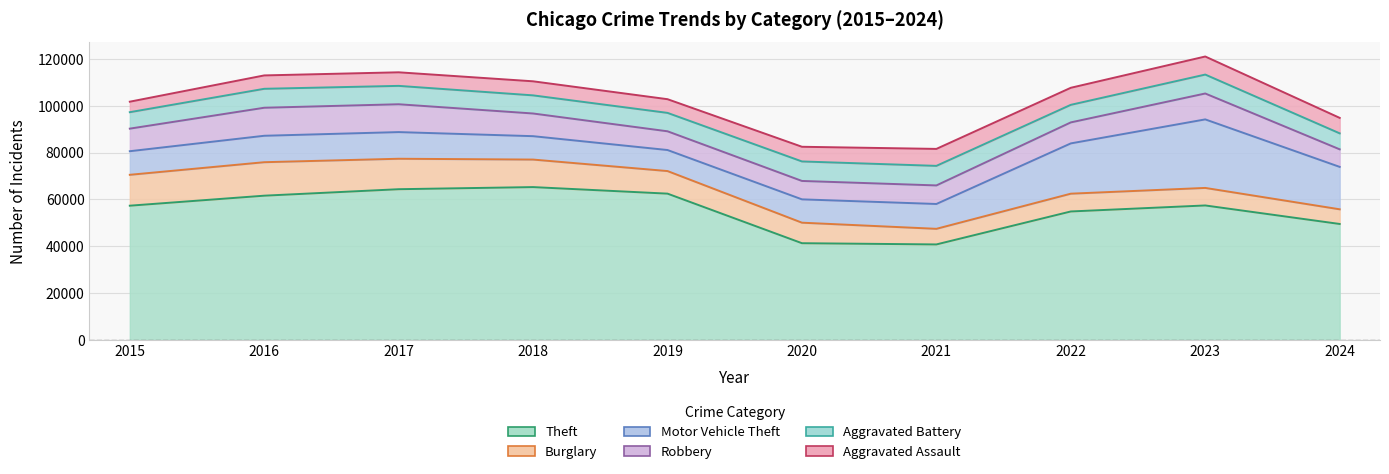

Rank the series at 2021 from highest to lowest value.

Theft, Motor Vehicle Theft, Aggravated Battery, Robbery, Aggravated Assault, Burglary